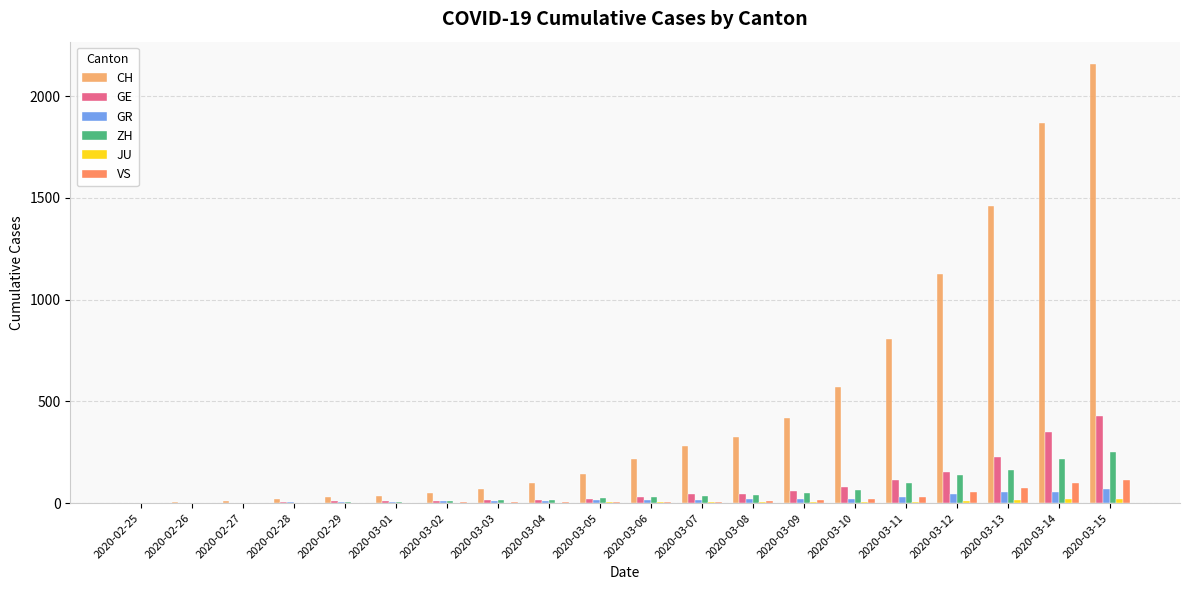

The value of CH at 2020-03-10 is 569. True or false?

True